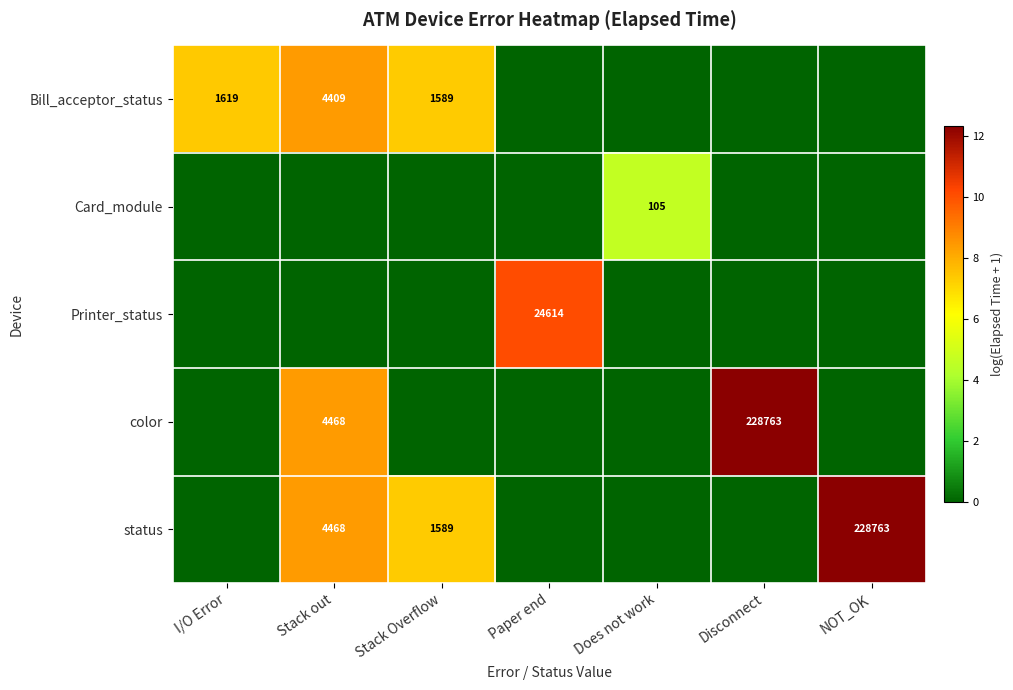

Is it true that Bill_acceptor_status equals 736 at I/O Error?

False